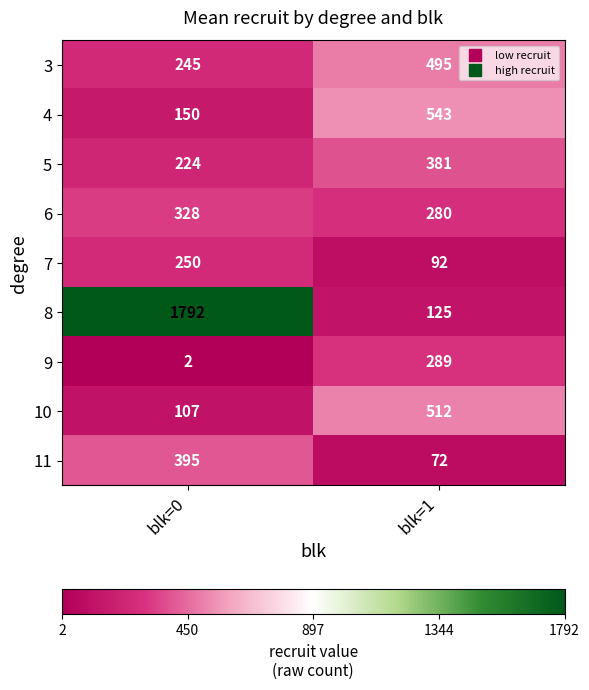

Which series has the largest range (max minus min)?

8